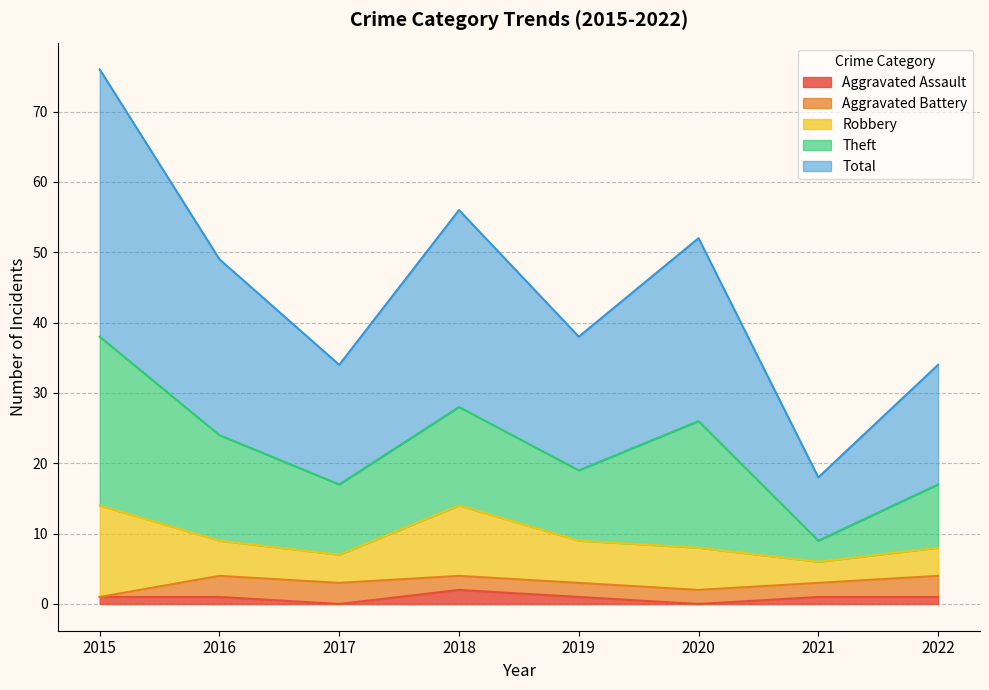

At which label does Aggravated Battery reach its peak?

2016